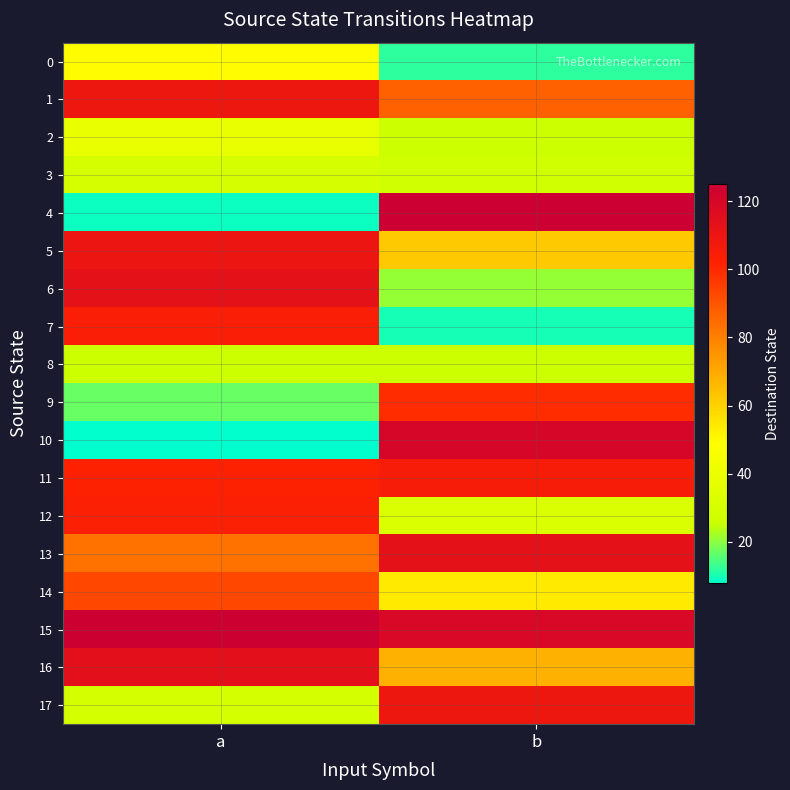

What is the maximum value shown in the chart?

125